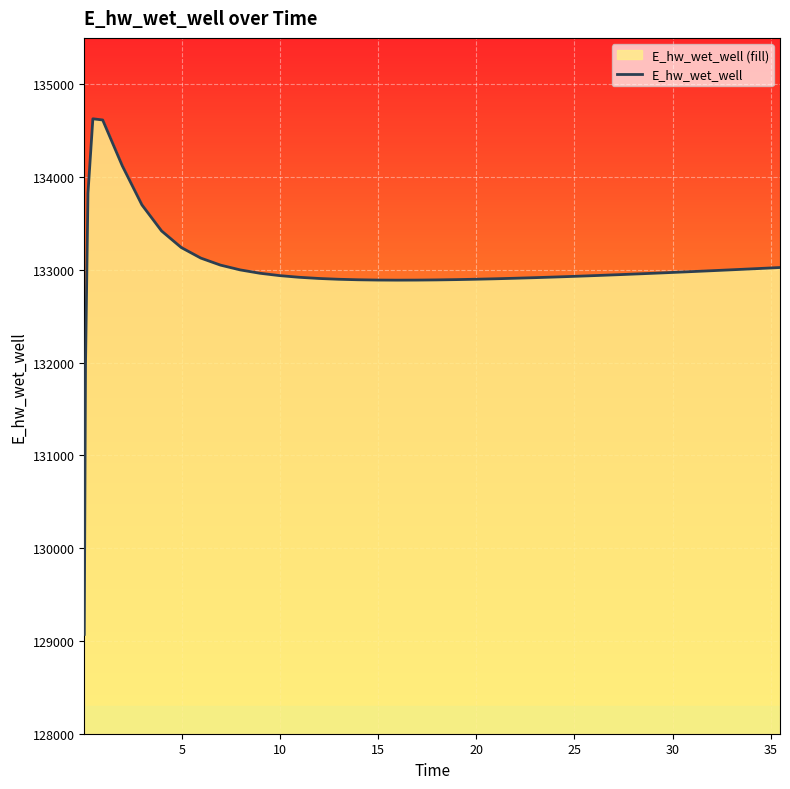

What is the difference between the maximum and second lowest values?

2658.0